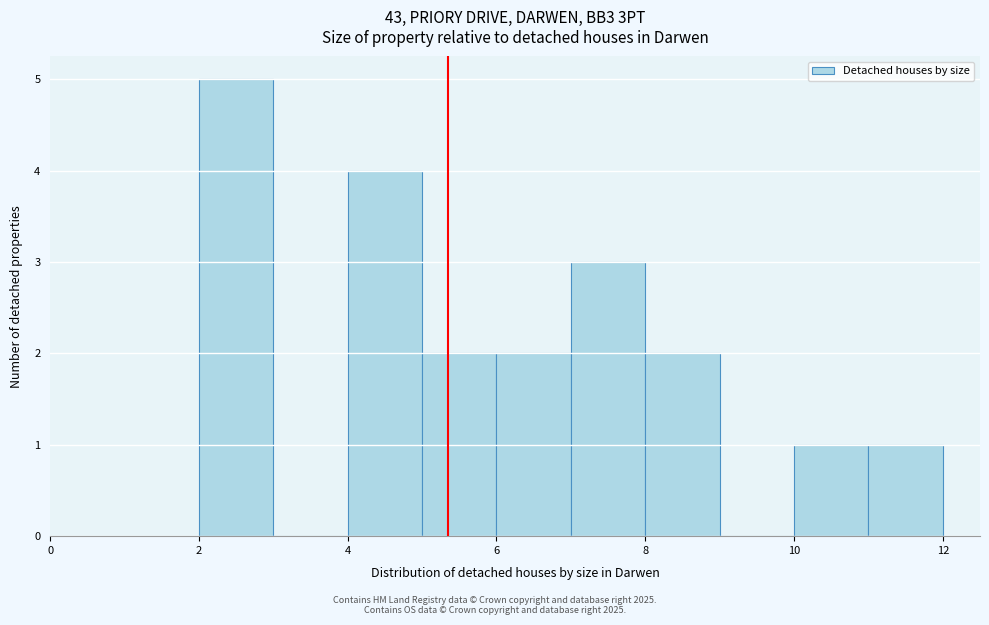

Reading left to right, transcribe this chart: for each bar, give the range it covers on the x-axis and its height. The values are not printed on the chart, so give them approximately, as read against the axis.

2 to 3: 5
3 to 4: 0
4 to 5: 4
5 to 6: 2
6 to 7: 2
7 to 8: 3
8 to 9: 2
9 to 10: 0
10 to 11: 1
11 to 12: 1